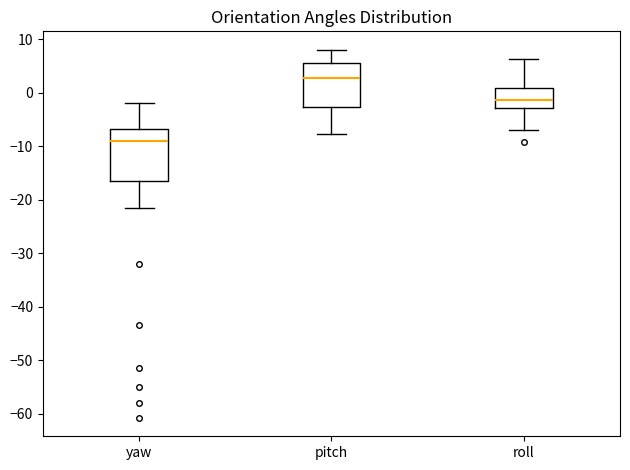

Which box has the highest median line?

pitch